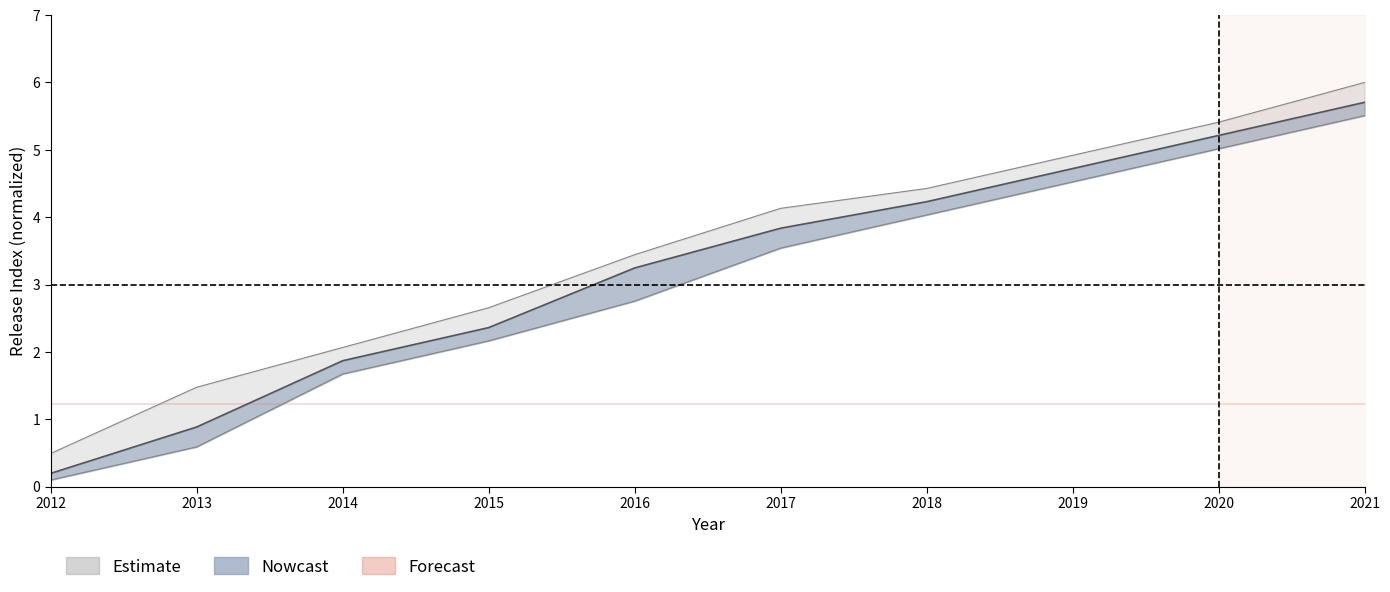

At which label does index_central reach its minimum?

2012